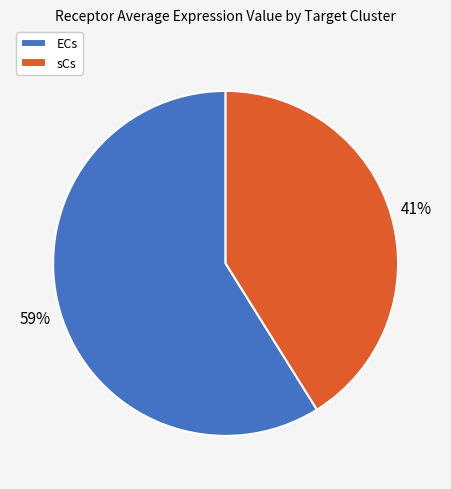

Which category accounts for the majority?

ECs